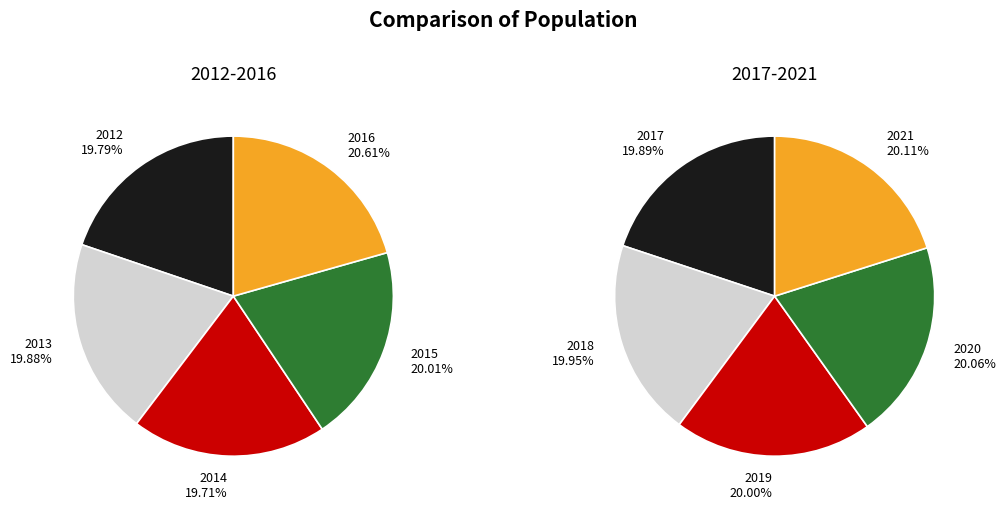

Approximately how many times larger is the value at 2019 compared to 2018?

1.0